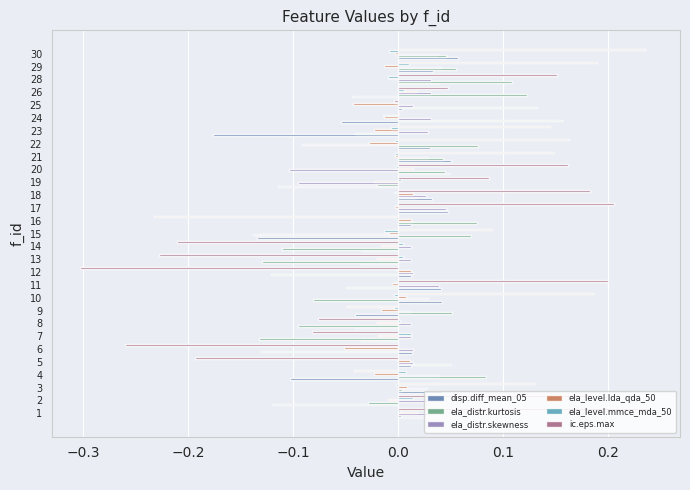

The value of ela_level.lda_qda_50 at 3 is 0.0. True or false?

True